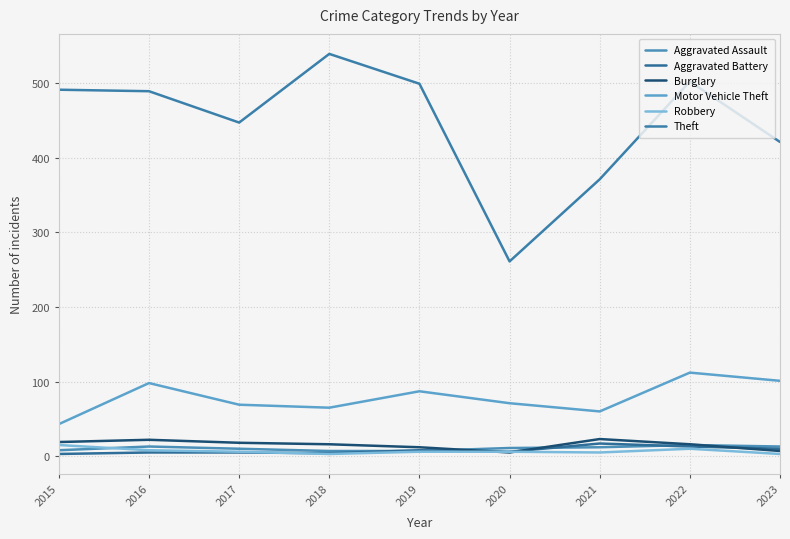

What is the difference between the second highest and minimum values in the Theft series?

241